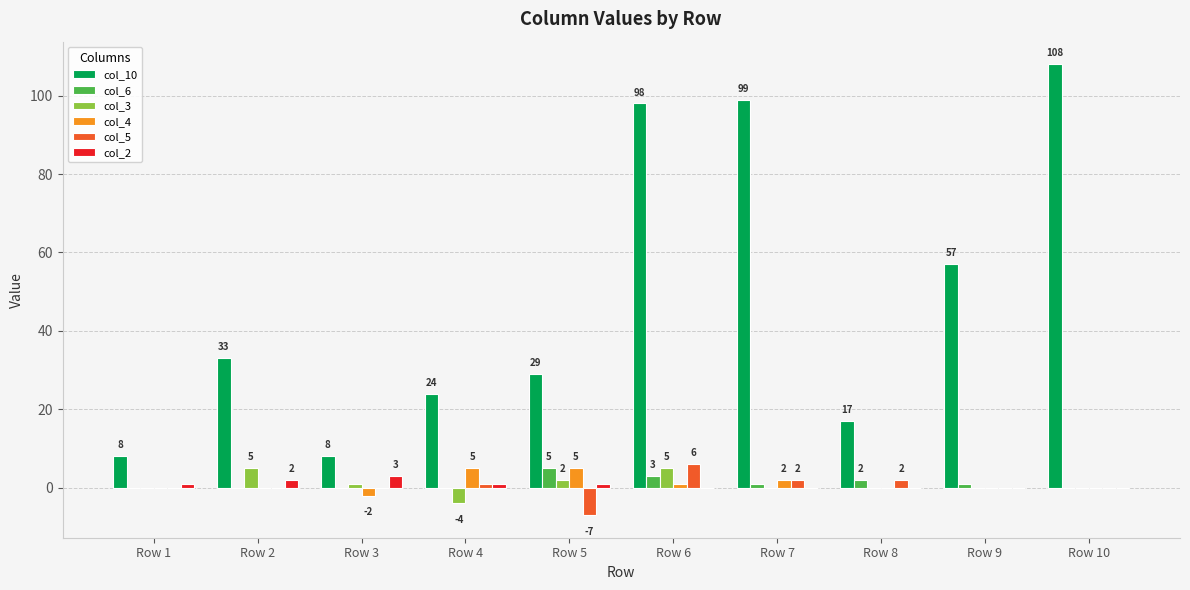

Reading left to right, list all the values displayed in this chart.

col_10: Row 1=8	Row 2=33	Row 3=8	Row 4=24	Row 5=29	Row 6=98	Row 7=99	Row 8=17	Row 9=57	Row 10=108
col_6: Row 1=0	Row 2=0	Row 3=0	Row 4=0	Row 5=5	Row 6=3	Row 7=1	Row 8=2	Row 9=1	Row 10=0
col_3: Row 1=0	Row 2=5	Row 3=1	Row 4=-4	Row 5=2	Row 6=5	Row 7=0	Row 8=0	Row 9=0	Row 10=0
col_4: Row 1=0	Row 2=0	Row 3=-2	Row 4=5	Row 5=5	Row 6=1	Row 7=2	Row 8=0	Row 9=0	Row 10=0
col_5: Row 1=0	Row 2=0	Row 3=0	Row 4=1	Row 5=-7	Row 6=6	Row 7=2	Row 8=2	Row 9=0	Row 10=0
col_2: Row 1=1	Row 2=2	Row 3=3	Row 4=1	Row 5=1	Row 6=0	Row 7=0	Row 8=0	Row 9=0	Row 10=0